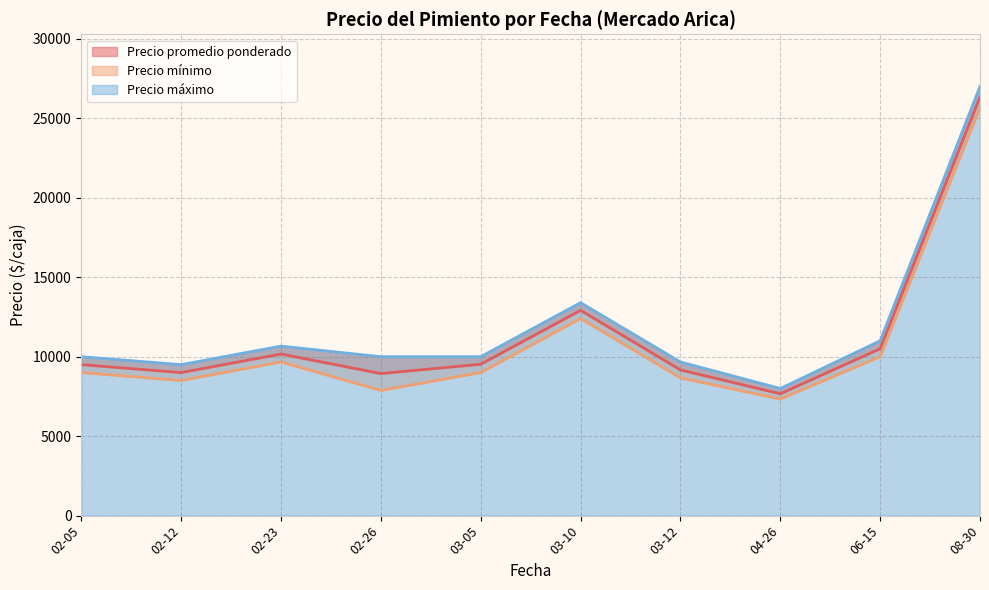

Where is Precio máximo nearest to the value 18000?

2021-03-10